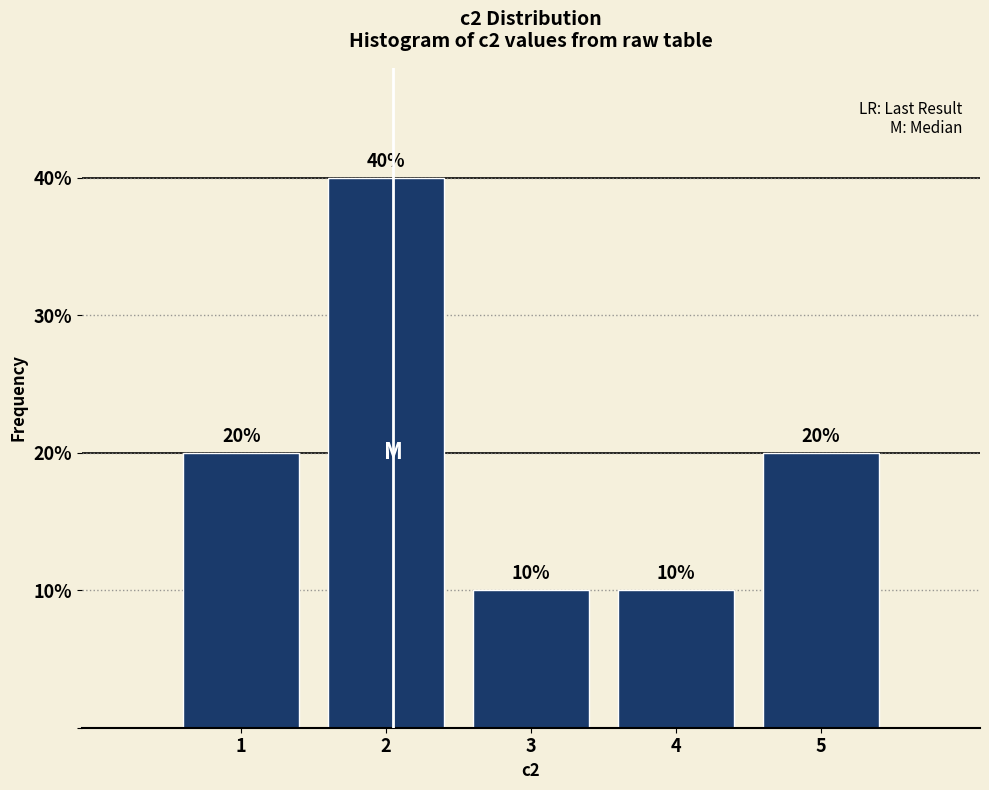

Which range on the x-axis has the tallest bar?

1.5 to 2.5